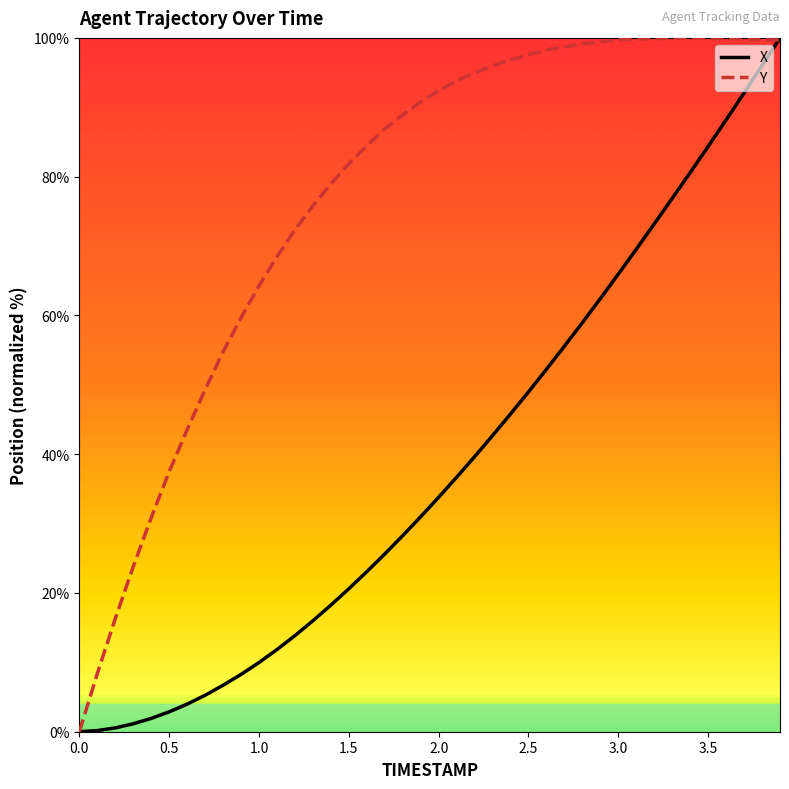

Which series has the largest total across all categories?

Y